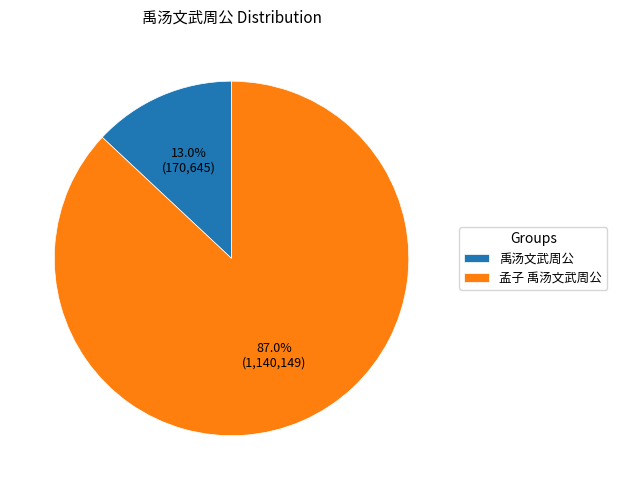

How many segments does this pie chart have?

2